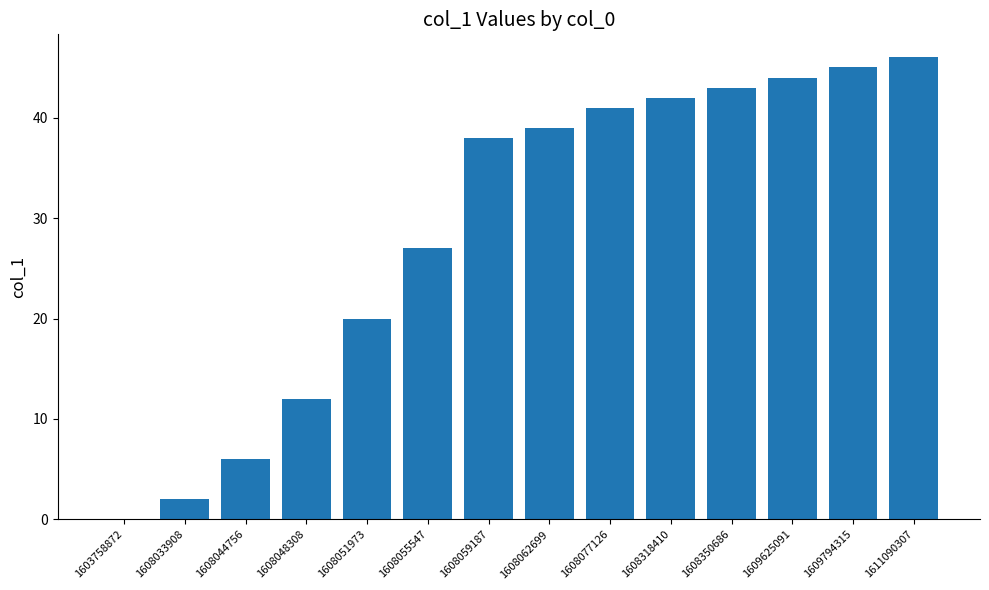

What is the average value?

29